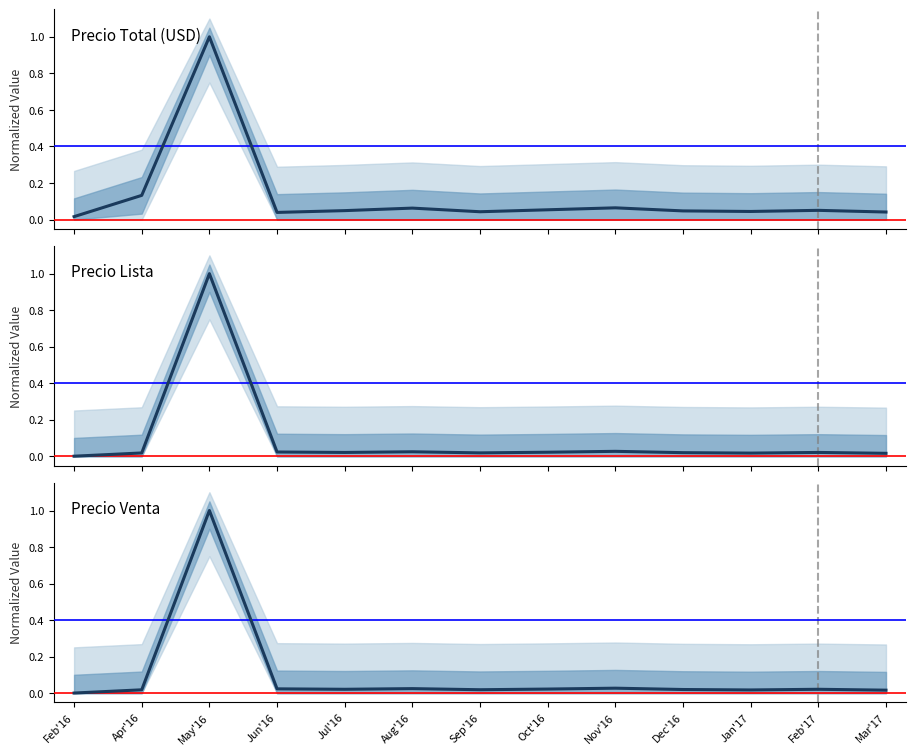

At Apr'16, list the series in order from largest to smallest.

Precio Total (USD), Precio Lista, Precio Venta